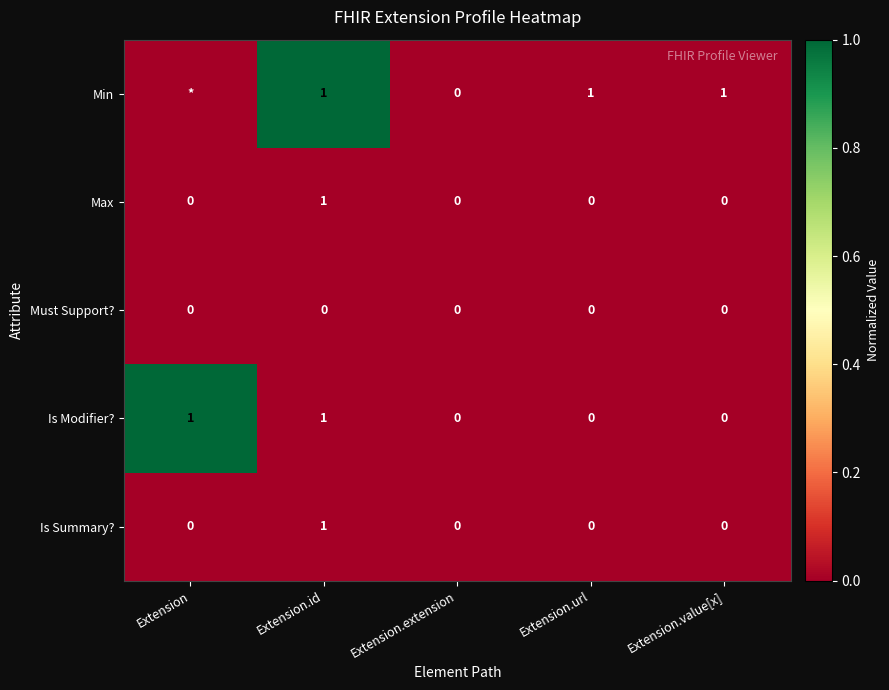

Count the Max values in the range 0 to 1.

5